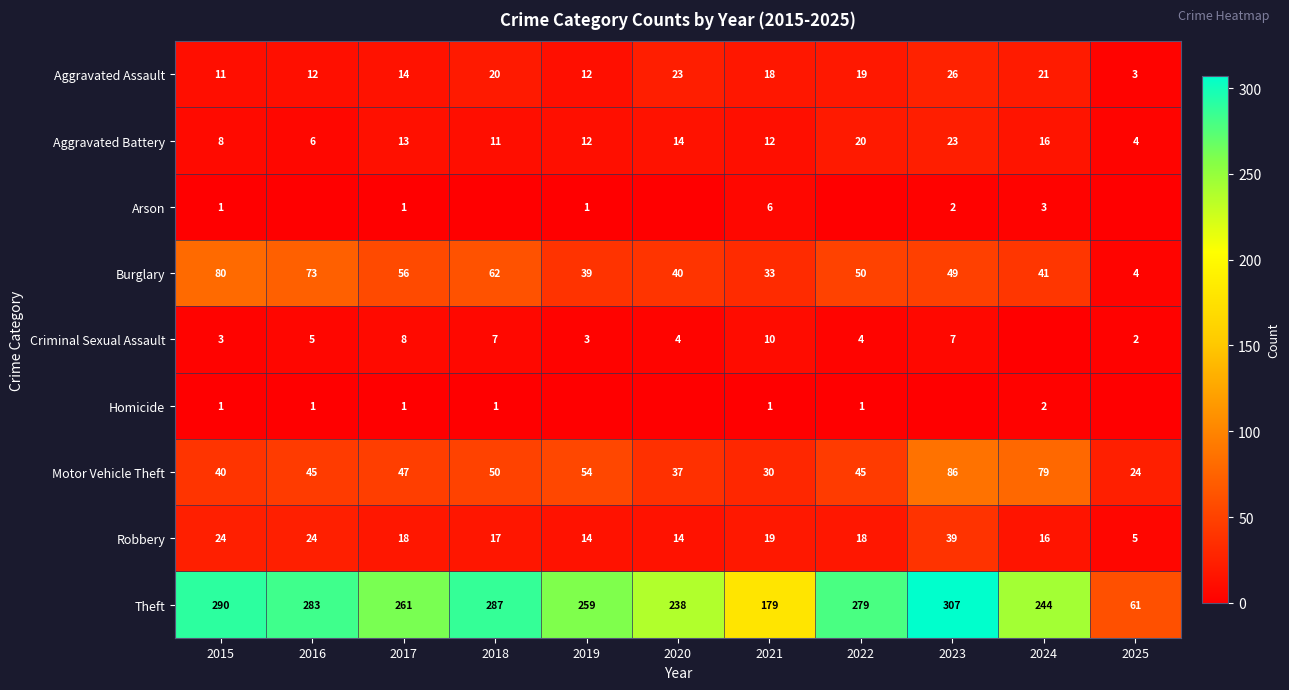

At which label does Aggravated Assault reach its peak?

2023